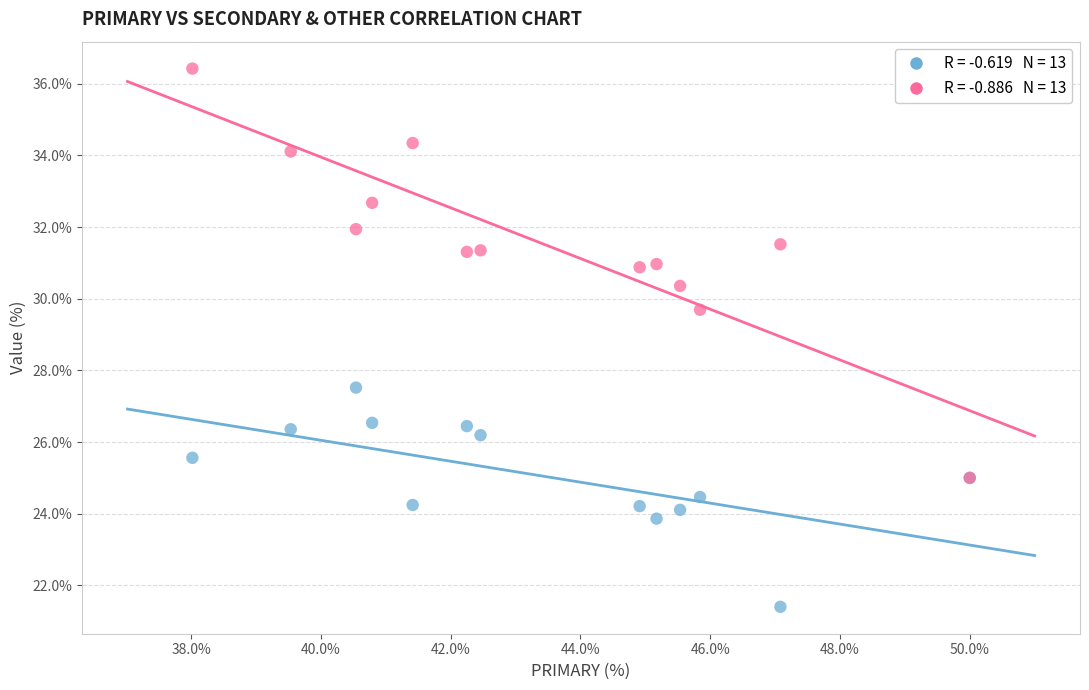

Across all series, what Y value is closest to 28?

27.5